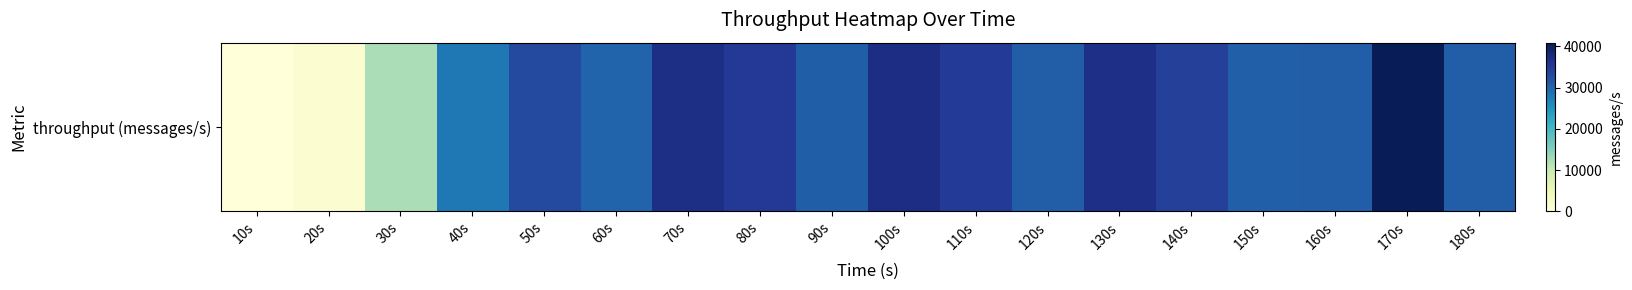

Which has a higher value, 20s or 110s?

110s